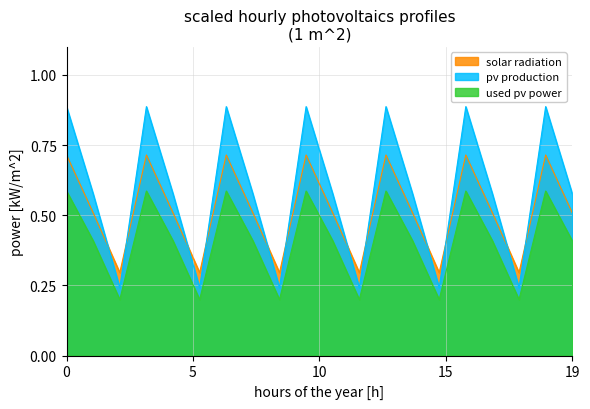

Does the chart display data point markers on the line(s)?

No